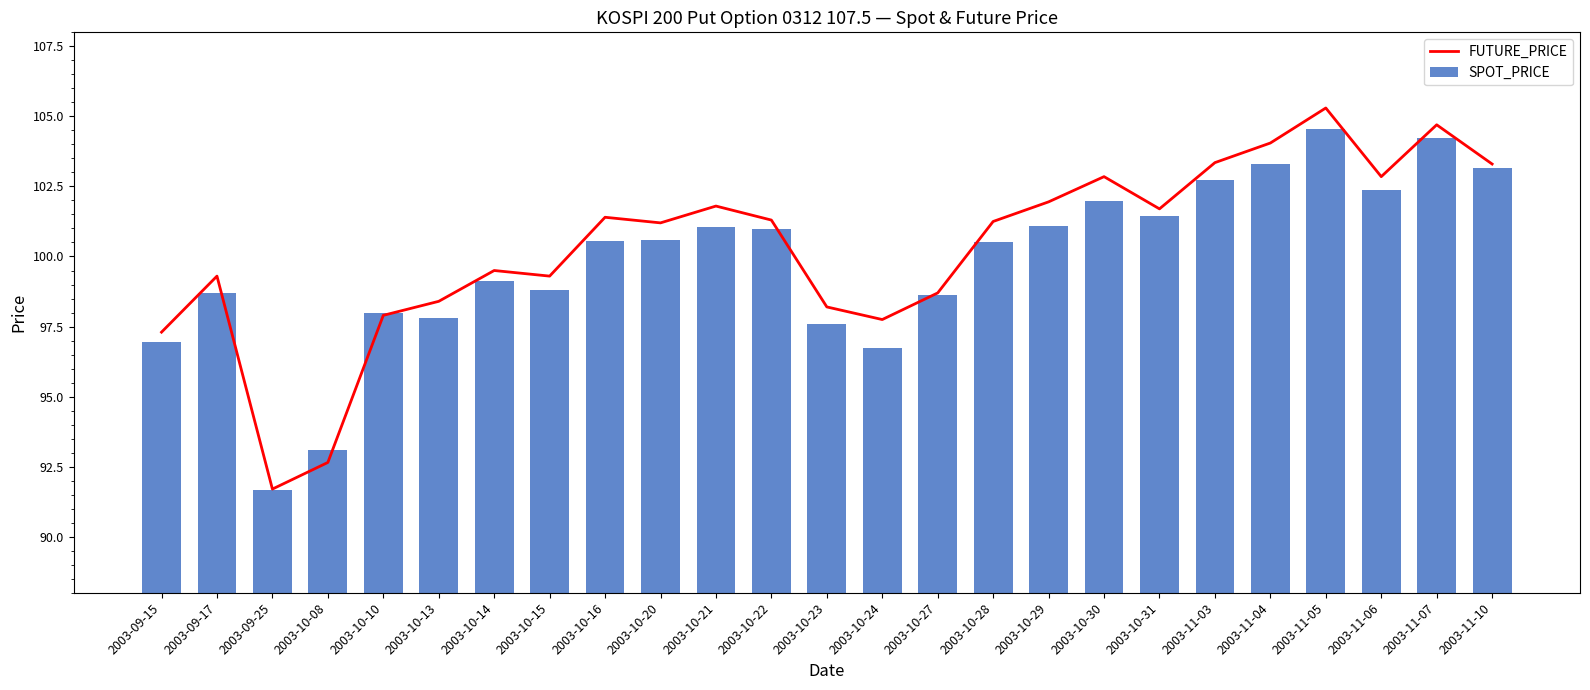

What is the total value across all series at 2003-11-05?

209.9